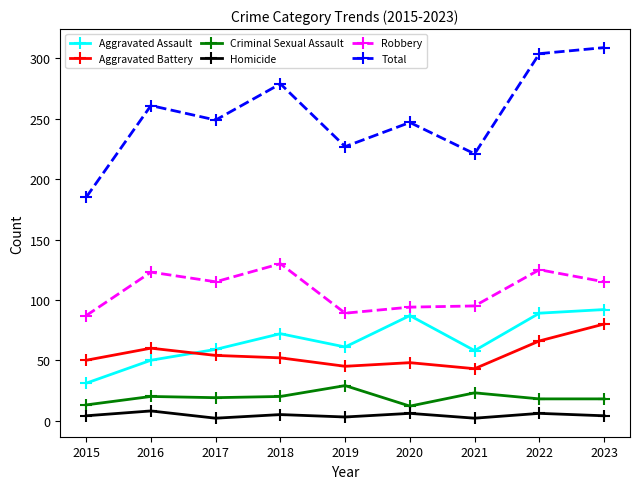

What is the highest value of the Aggravated Assault series?

92